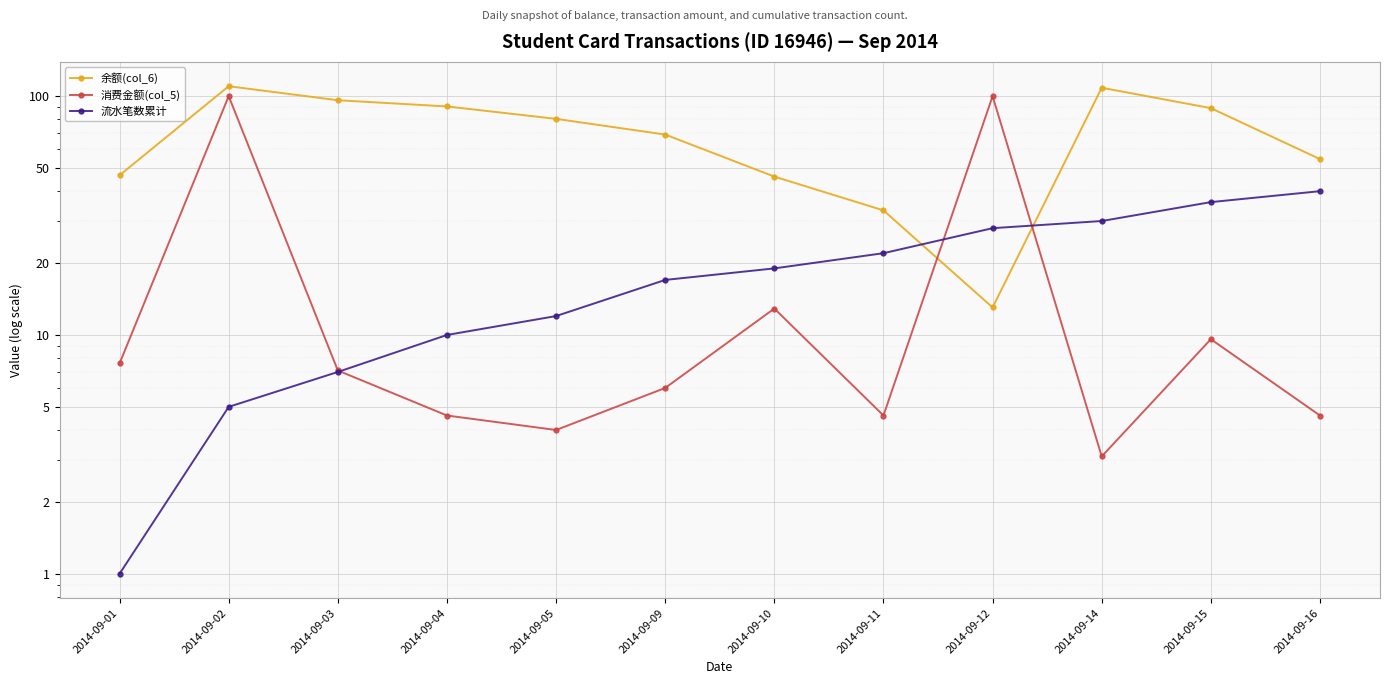

How many interior local valleys does the 余额(col_6) series have?

1